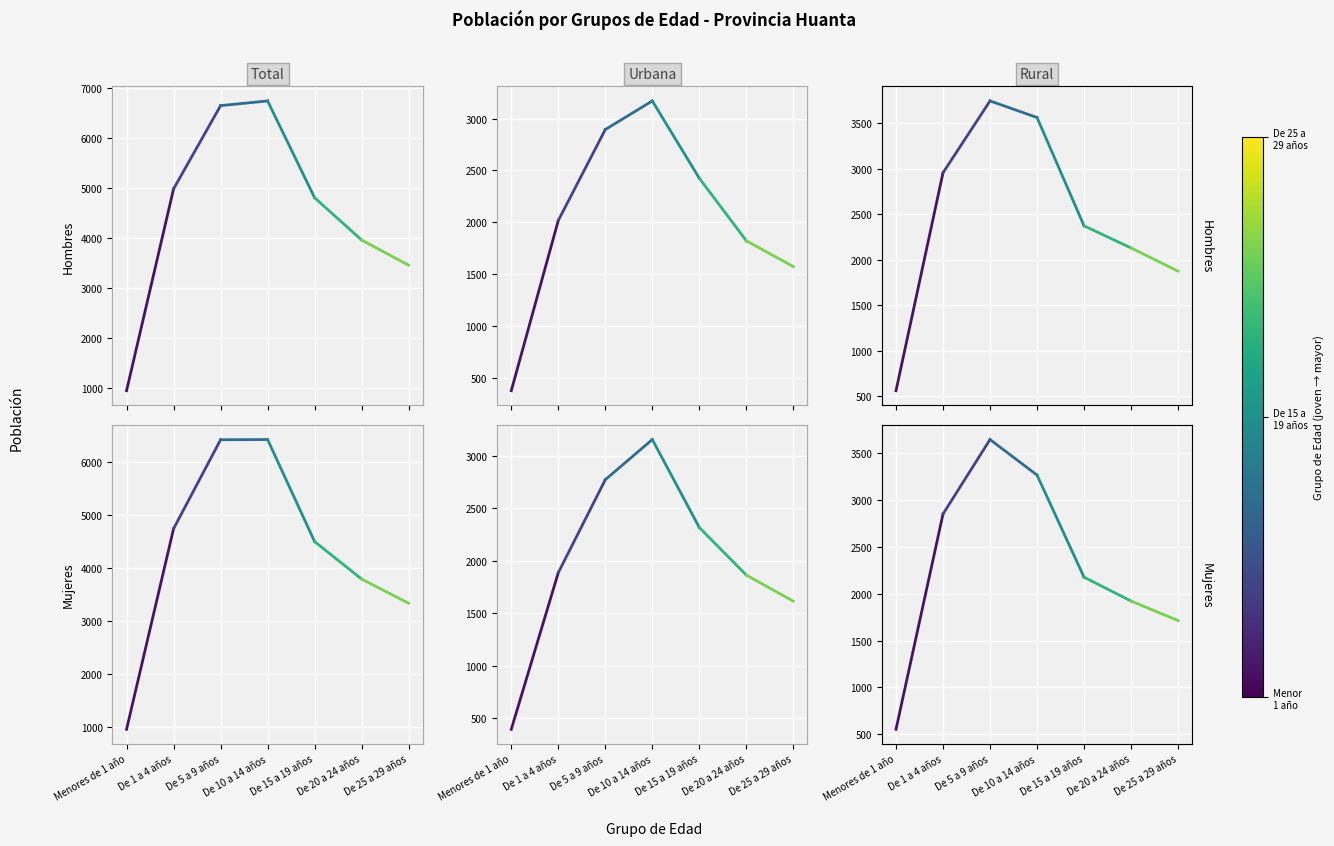

What is the total value across all series at De 1 a 4 años?

19422